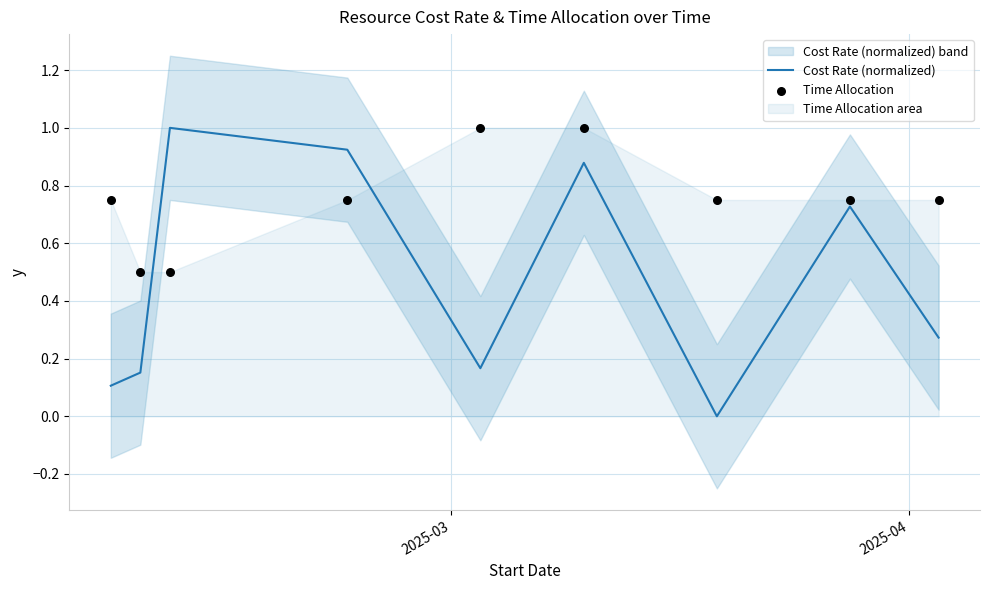

What are all the series names shown in the legend?

Cost Rate (normalized), Time Allocation